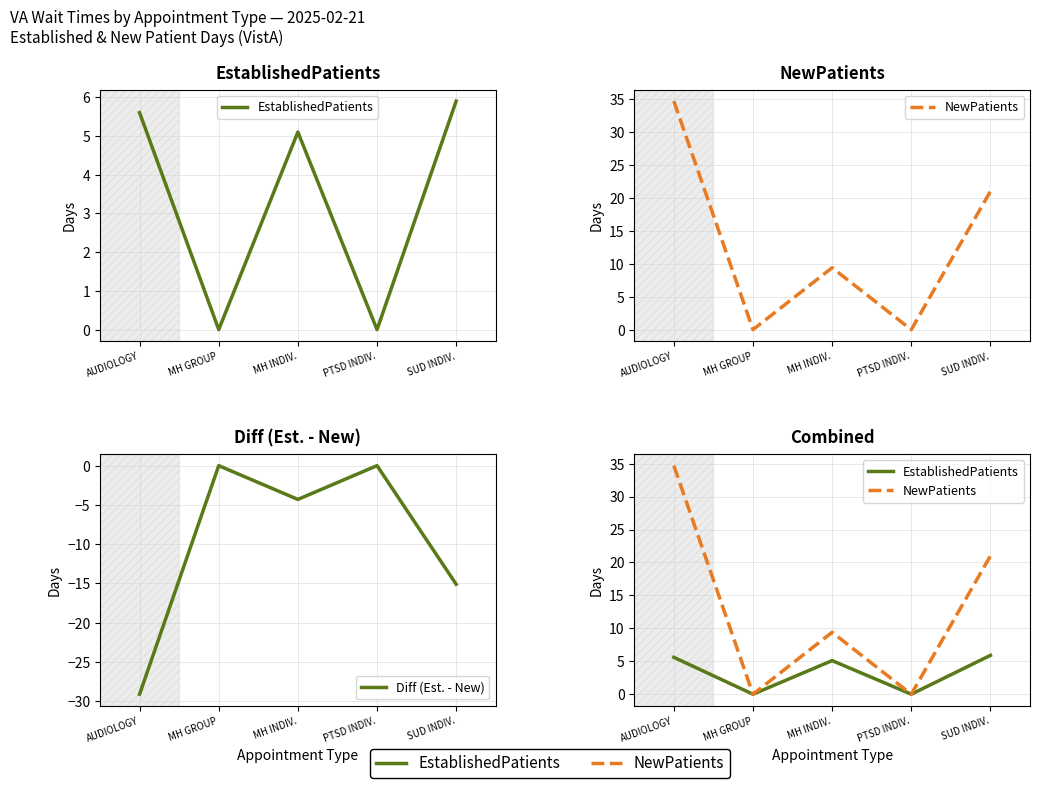

True or false: EstablishedPatients and NewPatients cross at least once.

False